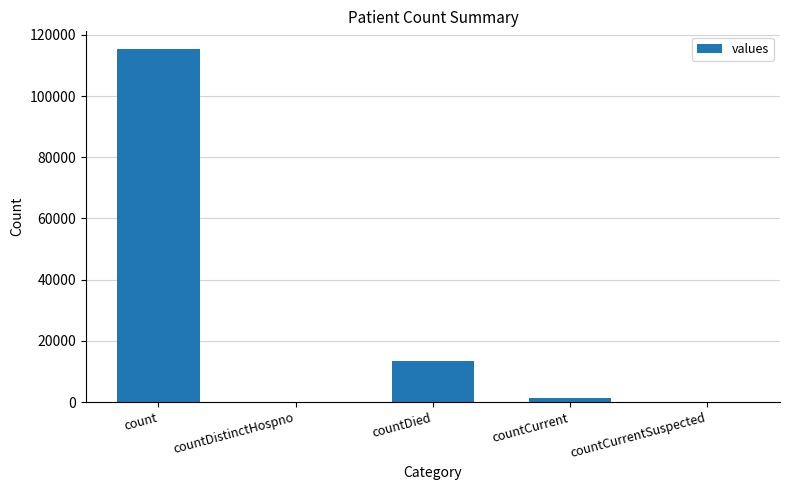

Reading right to left, list all the values displayed in this chart.

countCurrentSuspected=0	countCurrent=1383	countDied=13343	countDistinctHospno=0	count=115379